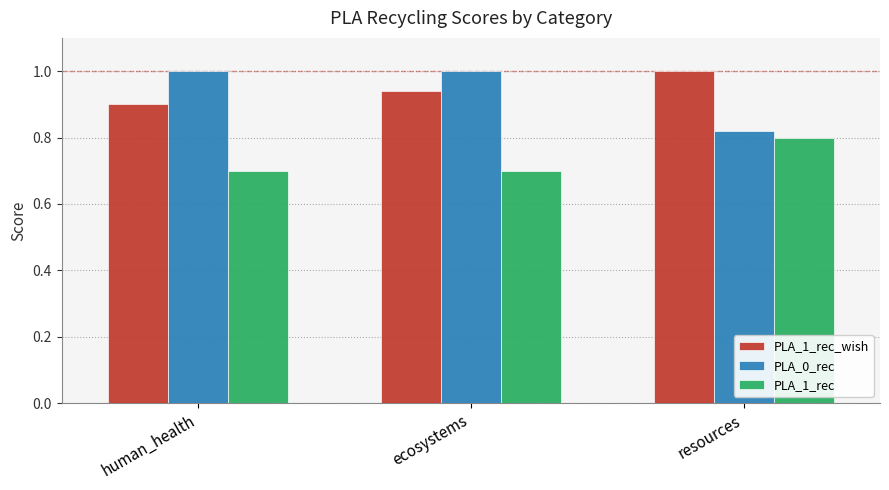

Count the number of data series in this chart.

3